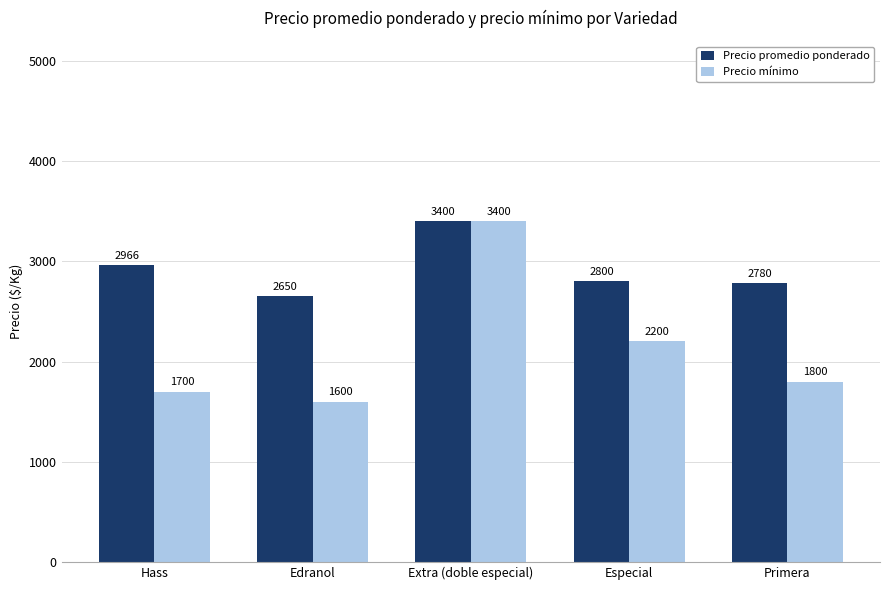

Does the chart contain any negative values?

No